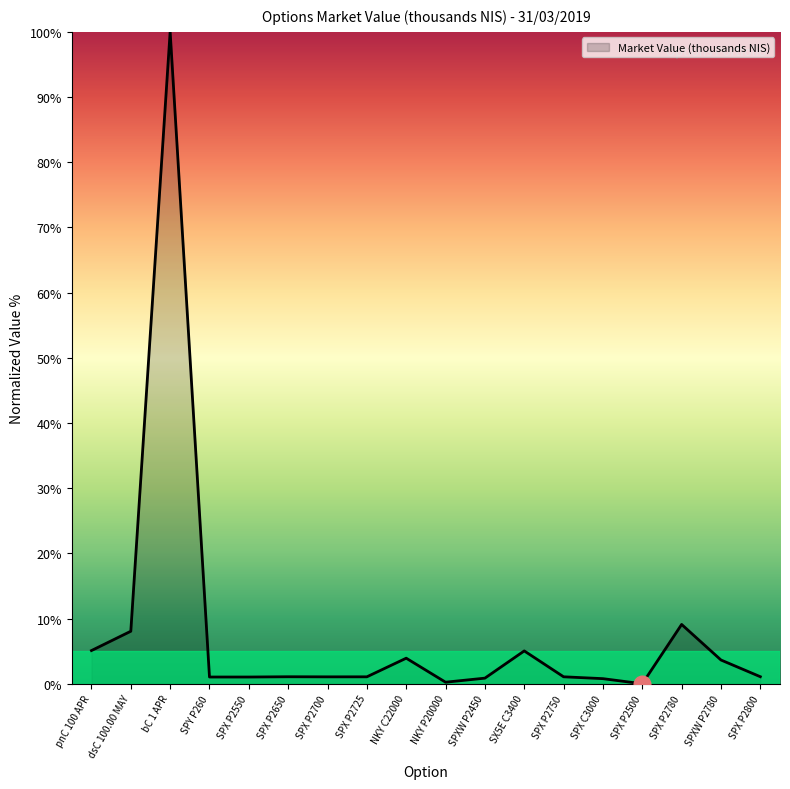

What is the greatest value displayed?

100.0